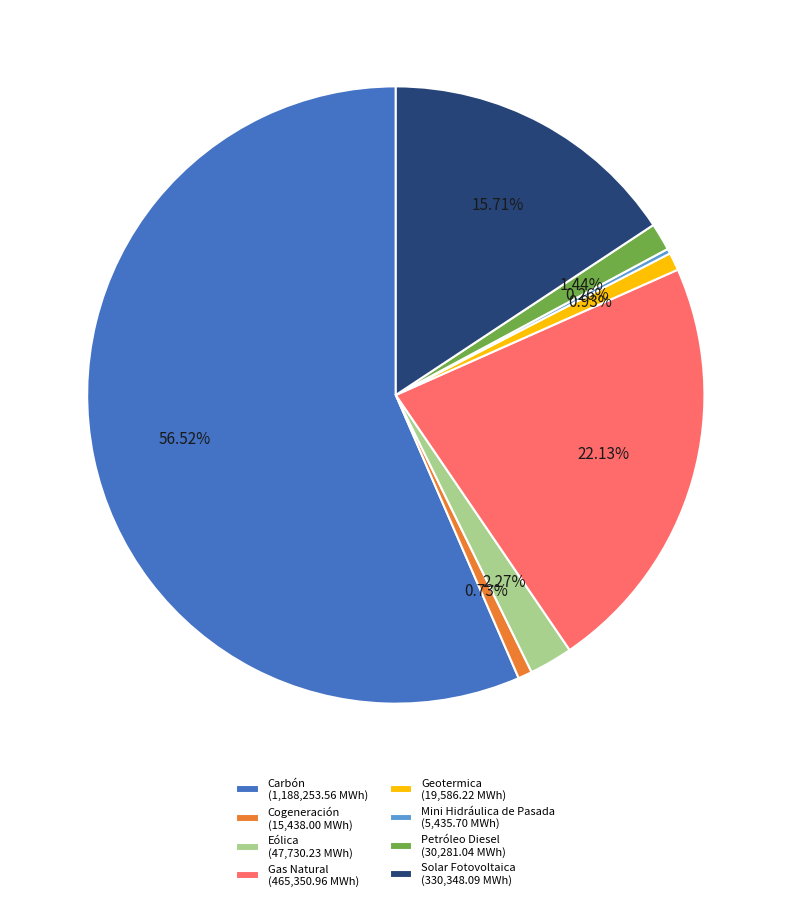

Which category has the biggest portion of the pie?

Carbón